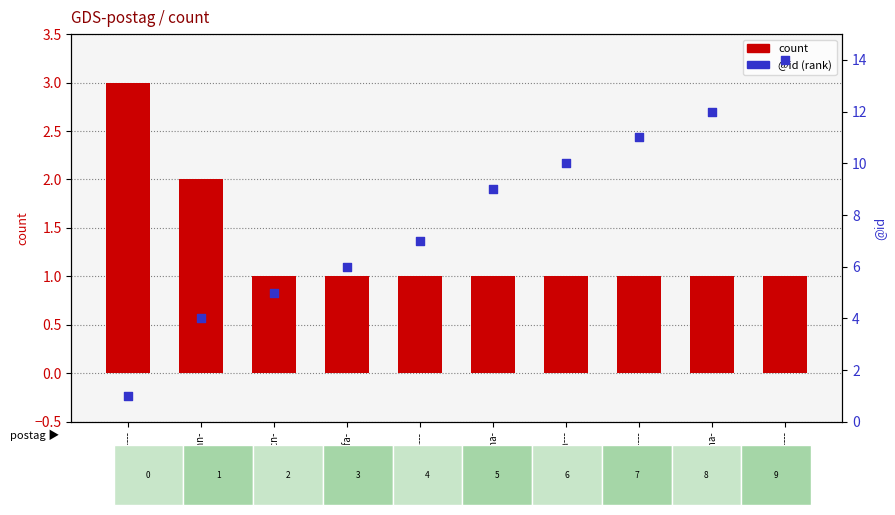

What are all the series names shown in the legend?

count, @id (rank)